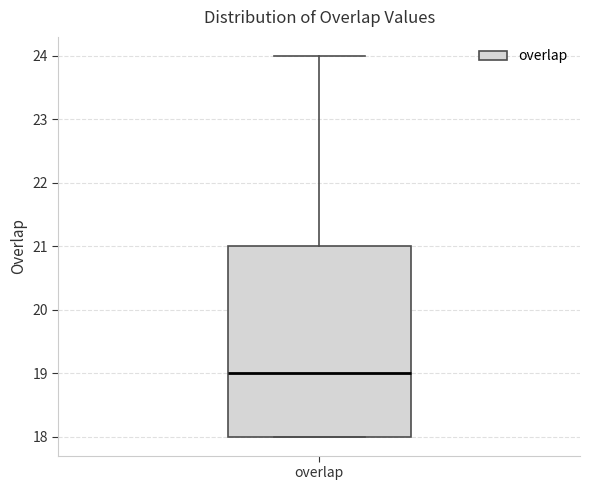

Transcribe this box plot: give where the median line is, the range the box spans, and where the two whiskers end, as read against the y-axis. The values are not printed on the chart, so give them approximately, as read against the axis.

median 19, box 18 to 21, whiskers 18 to 24